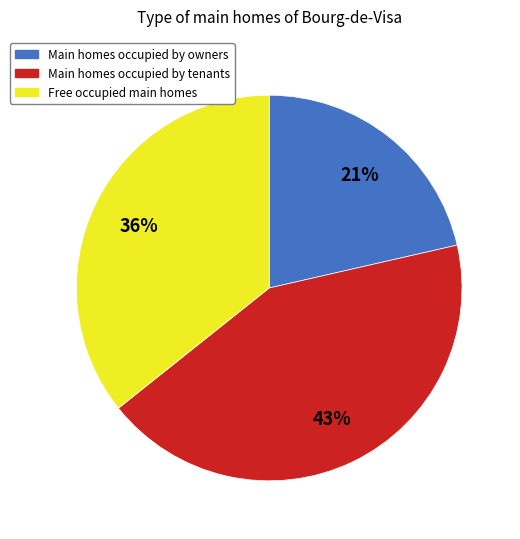

Is there any slice that represents more than half of the pie?

No